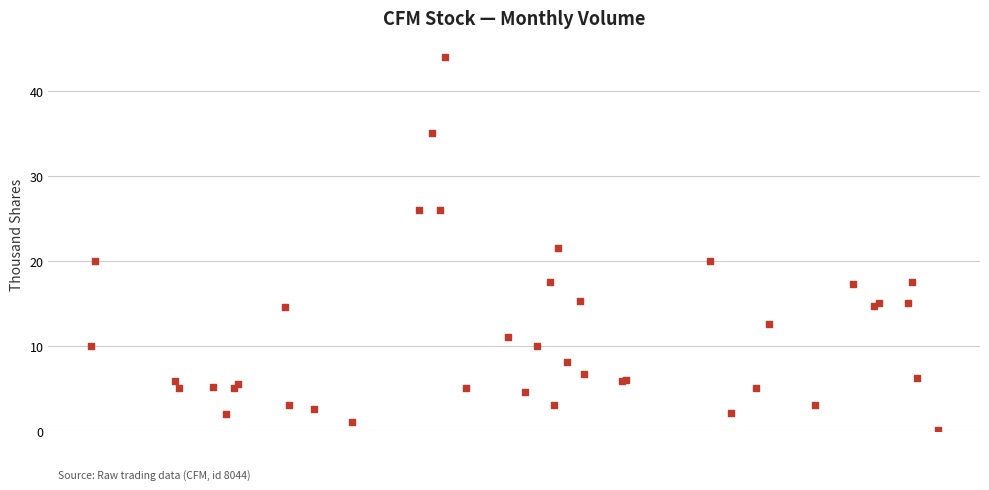

What Y value in the scatter plot is closest to 22?

21.5